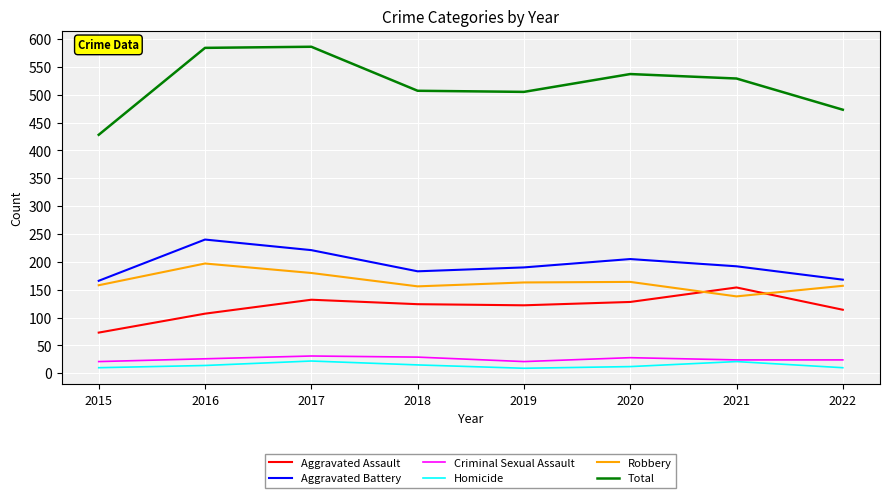

What are all the series names shown in the legend?

Aggravated Assault, Aggravated Battery, Criminal Sexual Assault, Homicide, Robbery, Total